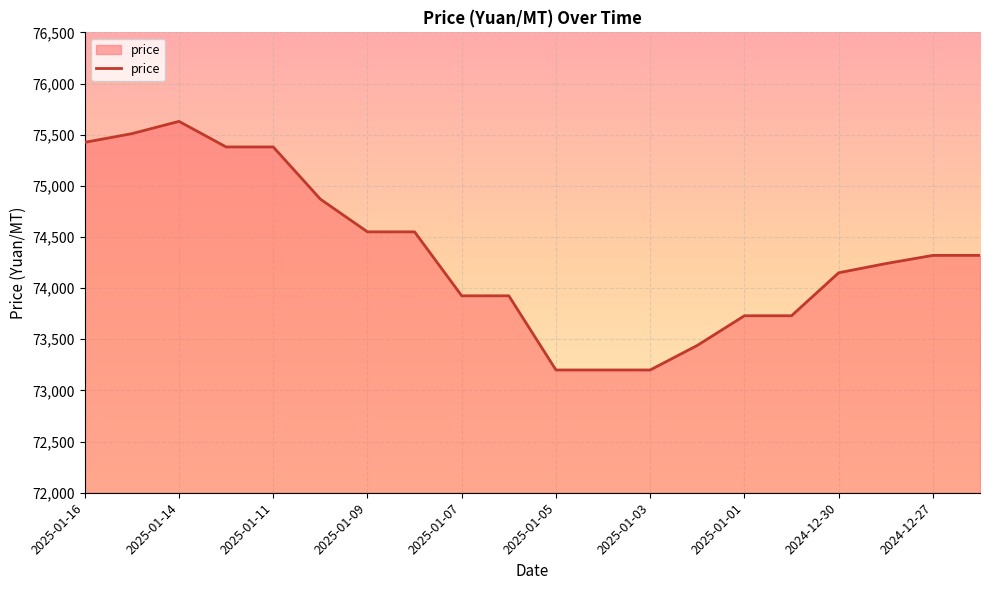

What is the greatest value displayed?

75630